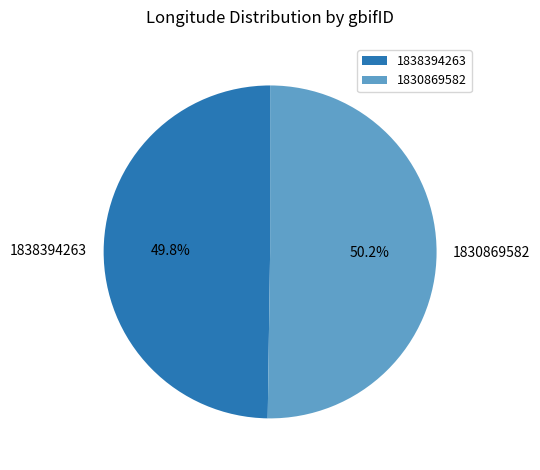

True or false: 1838394263 accounts for 50% of the total.

True